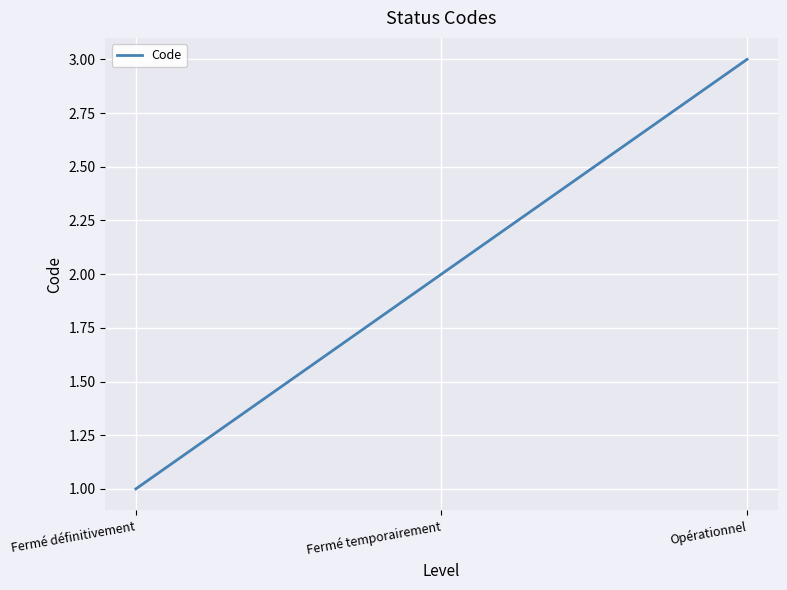

The value at Fermé définitivement is 0. True or false?

False